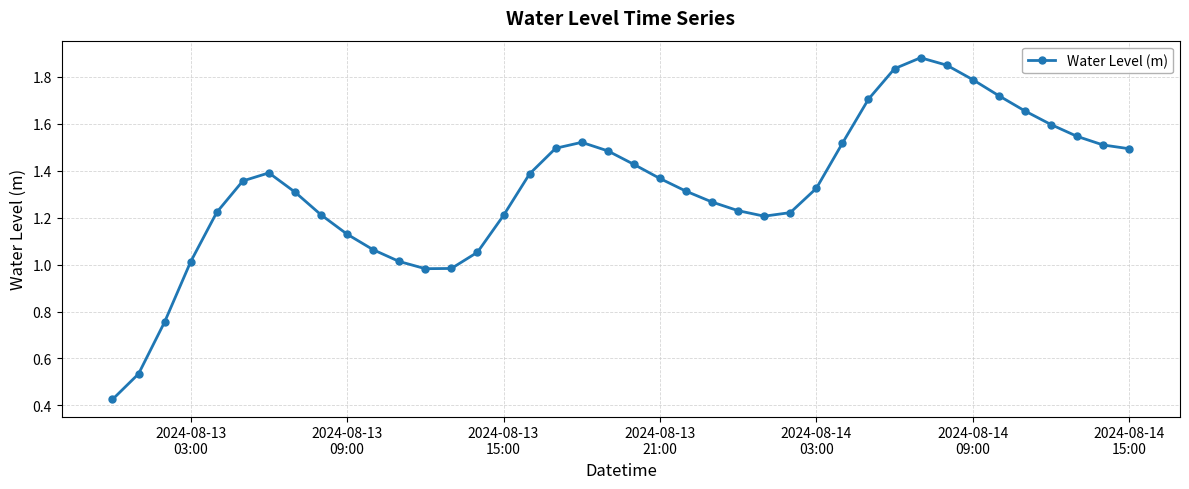

True or false: there are more than 2 points higher than both neighbors.

True